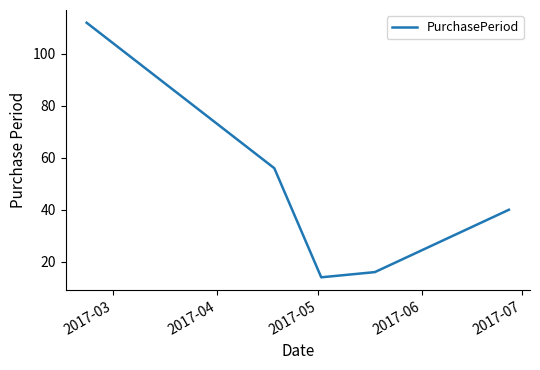

What is the difference between the maximum and second lowest values?

96